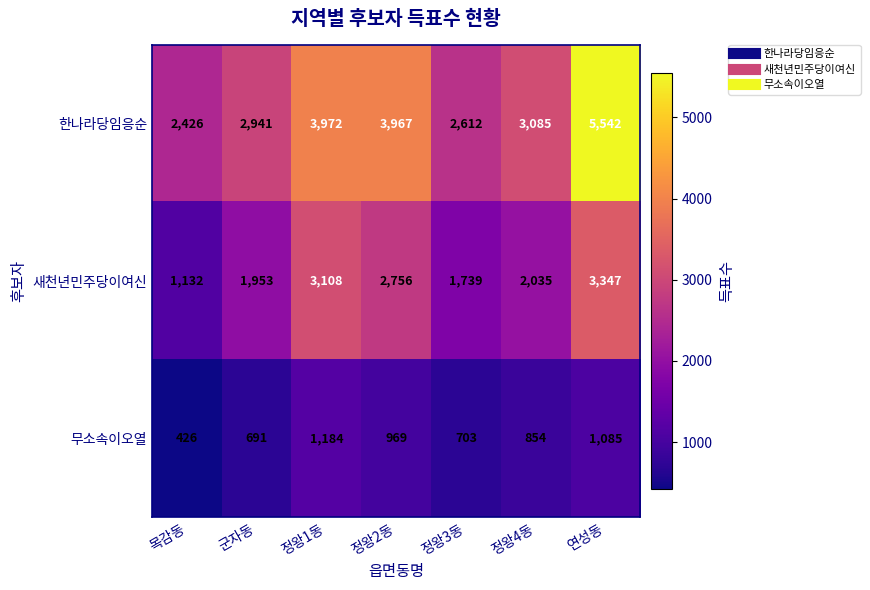

What is the sum of the 한나라당임응순 values at 목감동 and 정왕2동?

6393